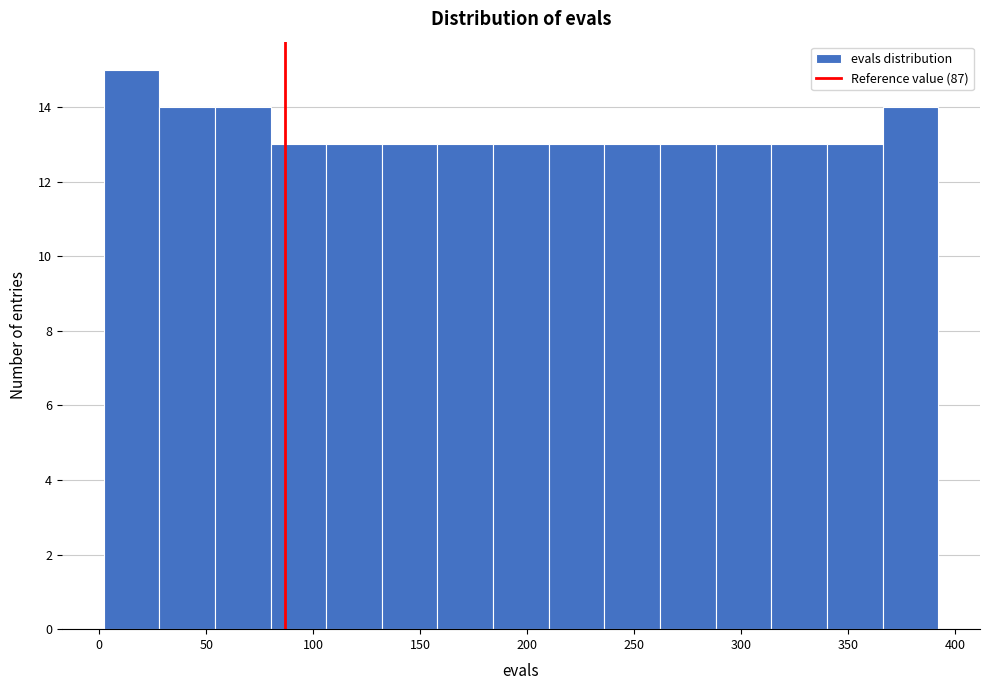

Reading left to right, transcribe this chart: for each bar, give the range it covers on the x-axis and its height. Neither the bar edges nor the heights are printed on the chart, so give them approximately, as read against the axes.

2 to 28: 15
28 to 54: 14
54 to 80: 14
80 to 106: 13
106 to 132: 13
132 to 158: 13
158 to 184: 13
184 to 210: 13
210 to 236: 13
236 to 262: 13
262 to 288: 13
288 to 314: 13
314 to 340: 13
340 to 366: 13
366 to 392: 14